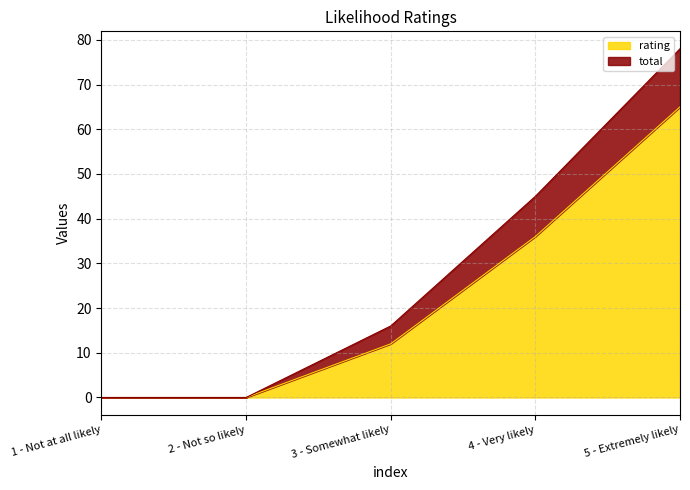

Is it true that total equals 45 at 4 - Very likely?

True